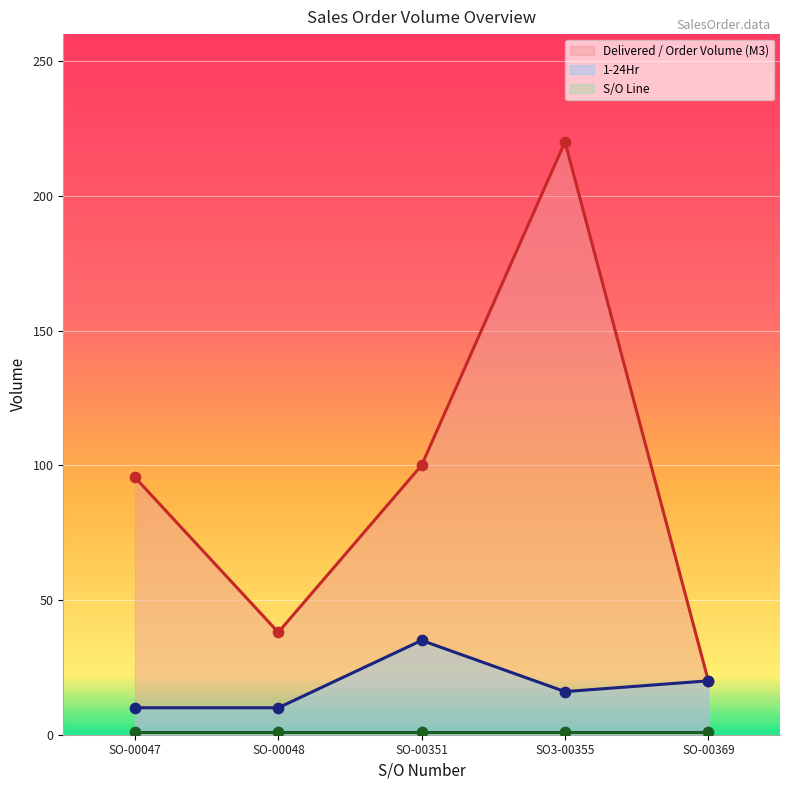

Which series contains the highest Y value?

Delivered / Order Volume (M3)